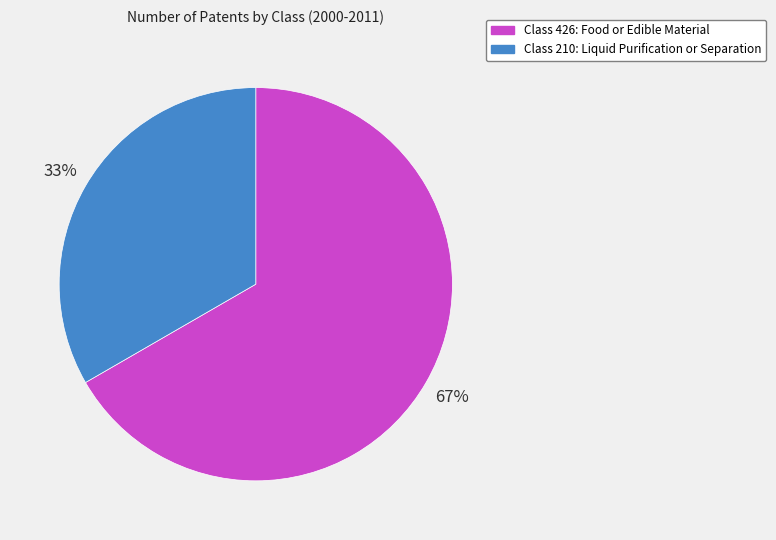

Is there any slice that represents more than half of the pie?

Yes